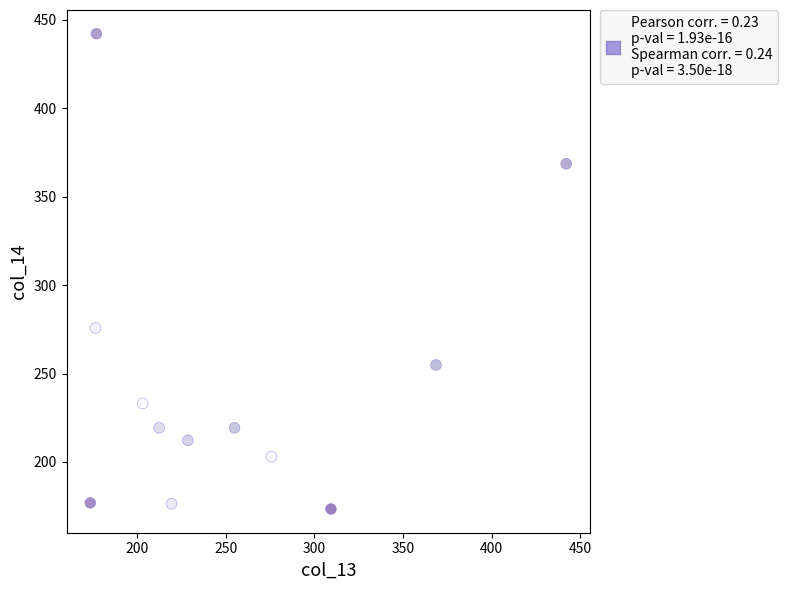

What is the average Y value?

246.2